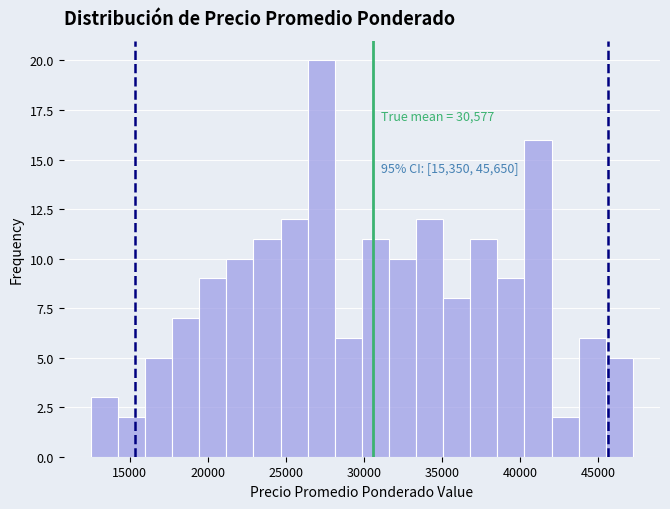

Read against the x-axis, roughly where is the centre of the tallest bar?

27500